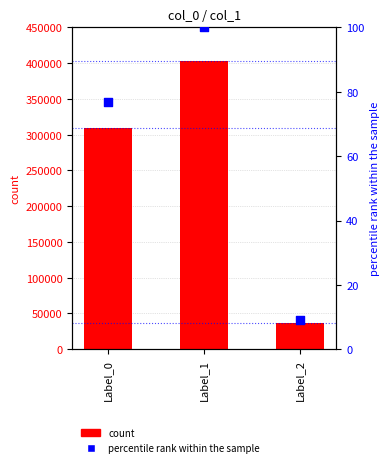

What is the total value across all series at Label_2?

36226.0